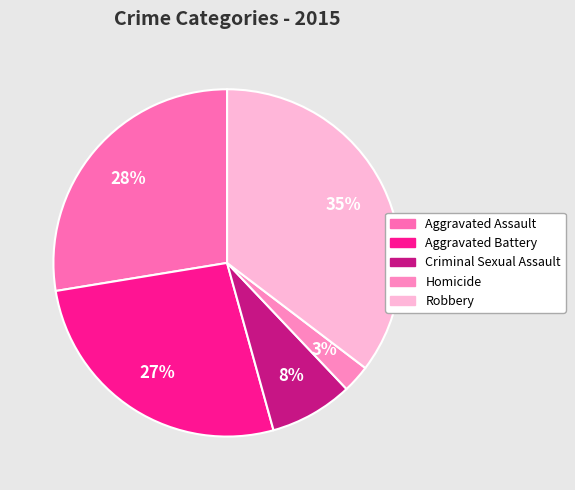

Approximately how many times larger is the value at Aggravated Assault compared to Homicide?

10.7